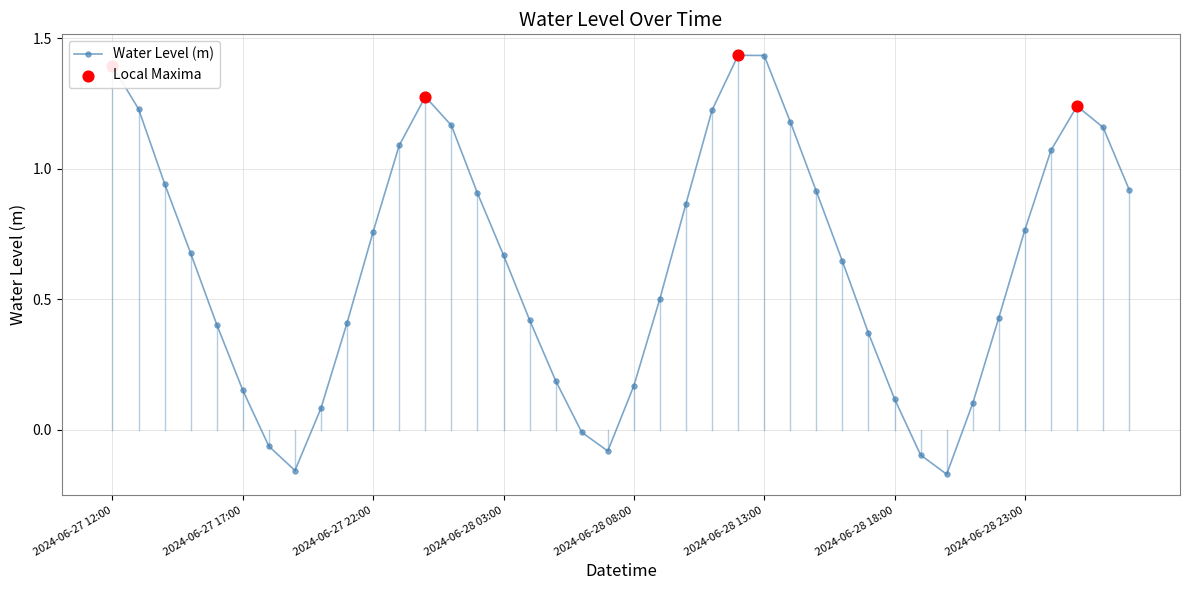

What is the sum of all values?

25.7